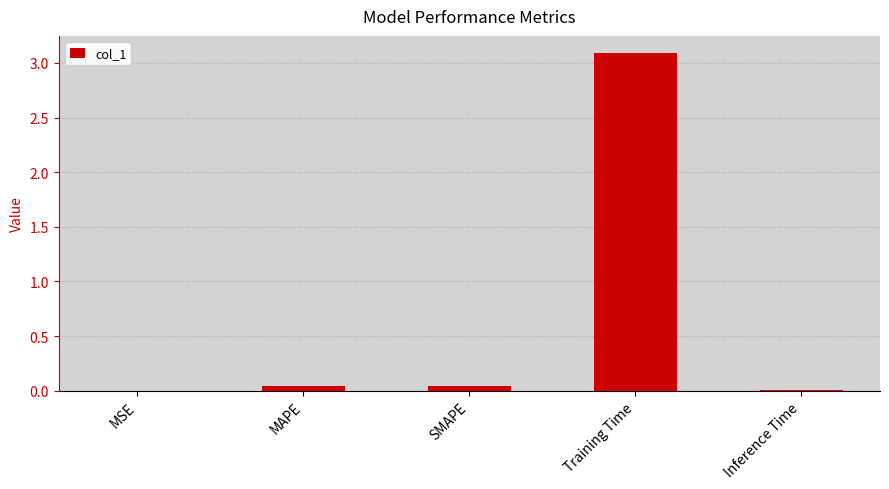

Which has a higher value, MAPE or Training Time?

Training Time